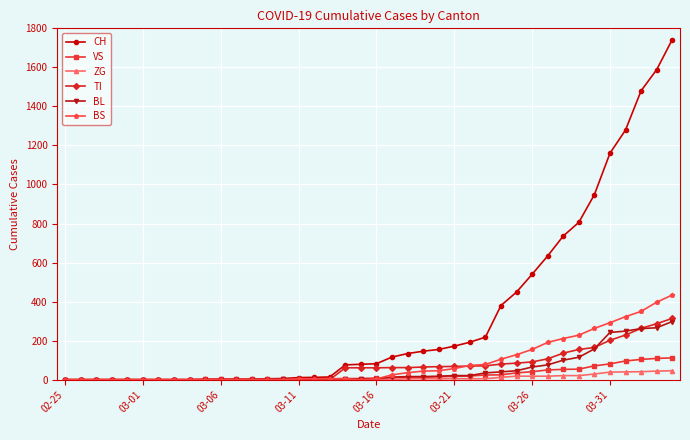

Which series has the largest total across all categories?

CH